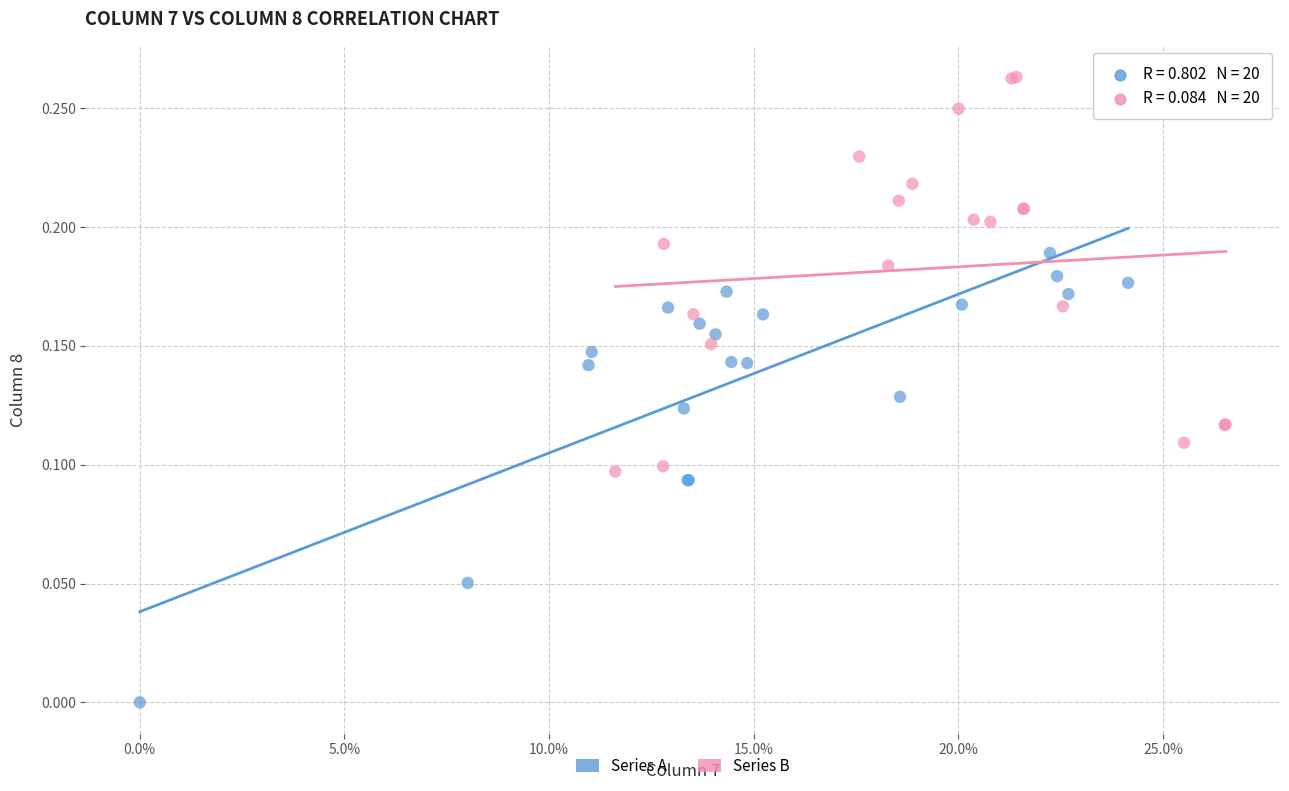

Which series contains the lowest Y value?

Series A